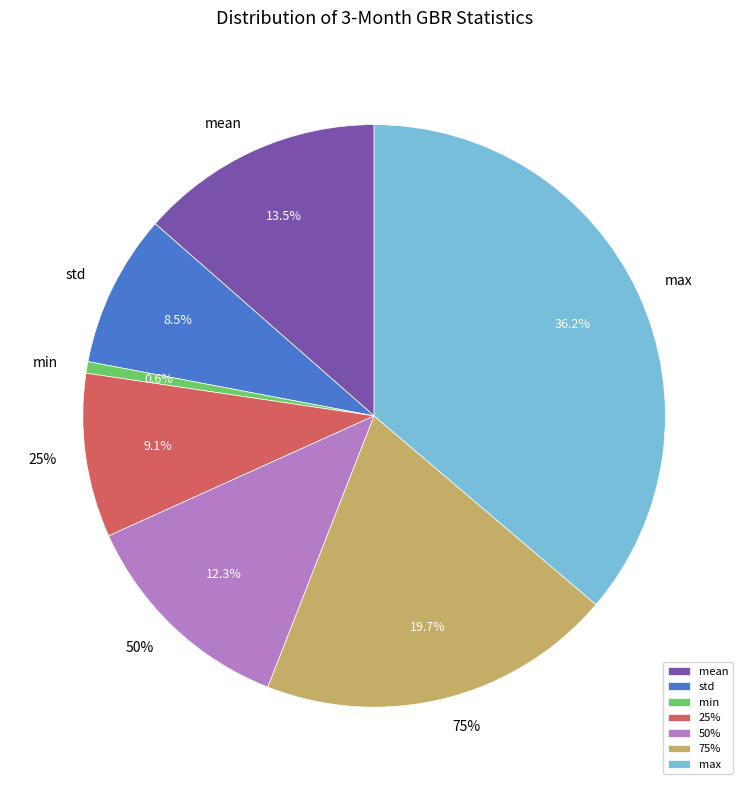

To the nearest percent, what is the difference between the largest and smallest slice percentages?

36%